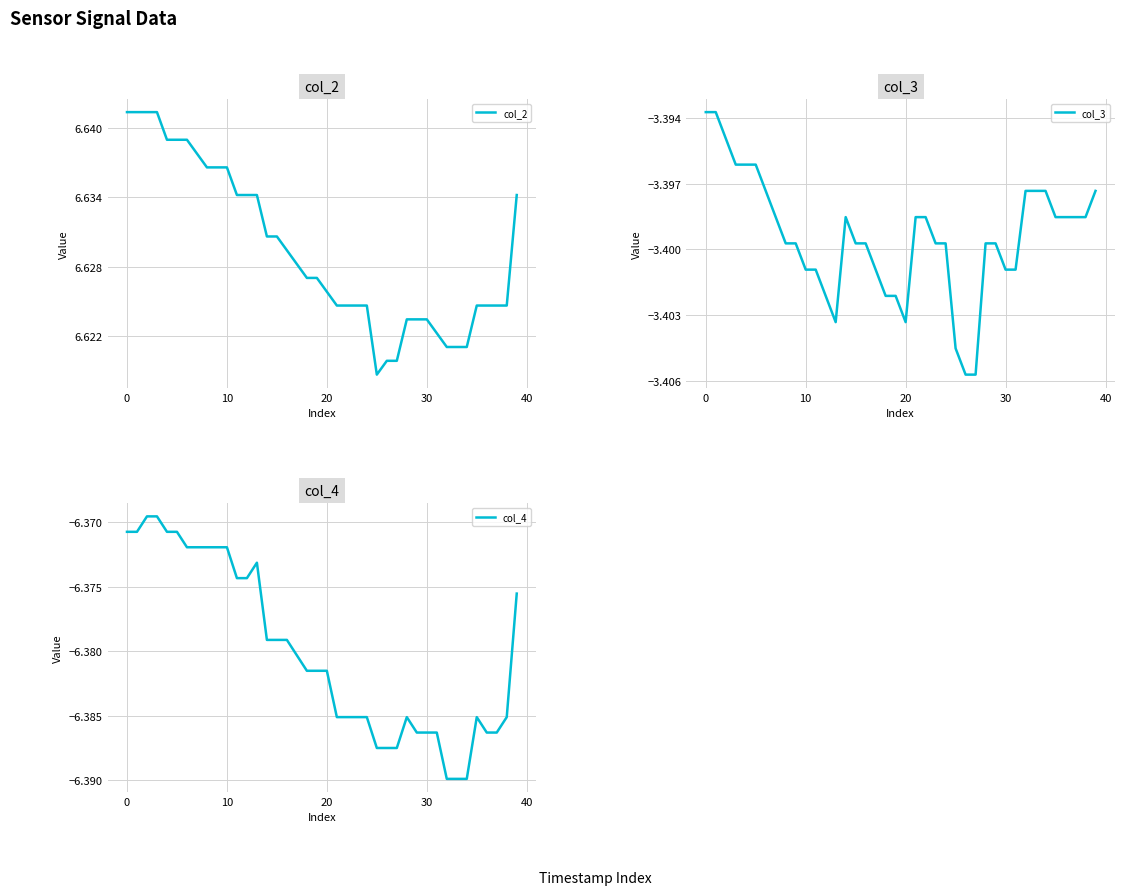

Between 16 and 33, which is larger?

16